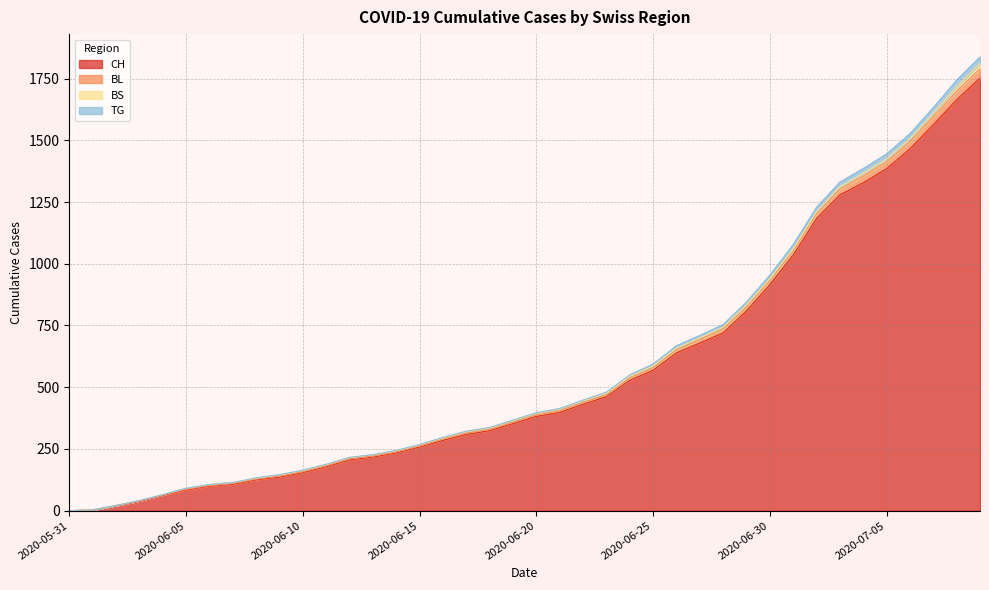

Does the chart have visible grid lines?

Yes